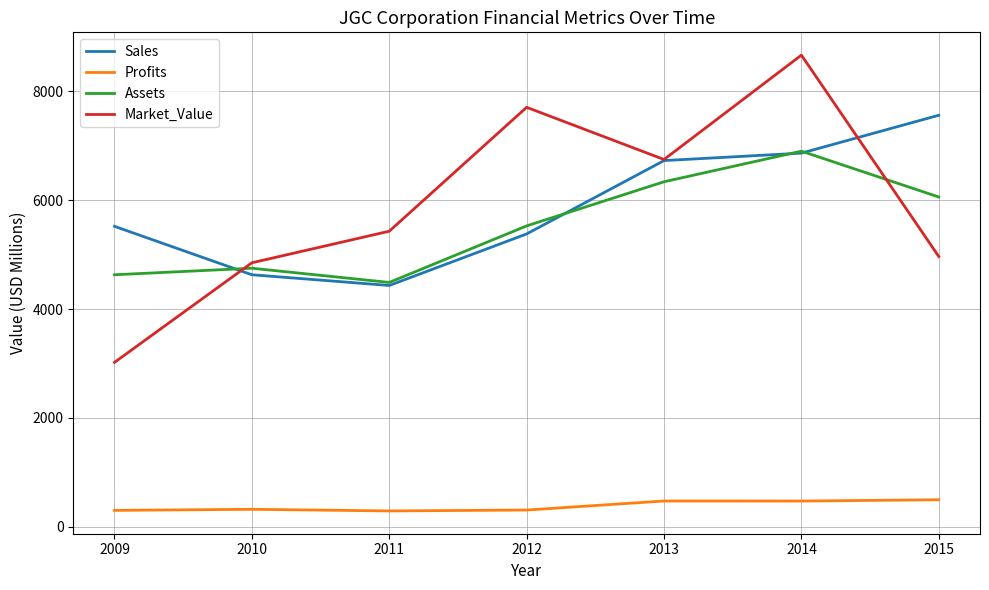

True or false: Profits and Sales intersect in this chart.

False